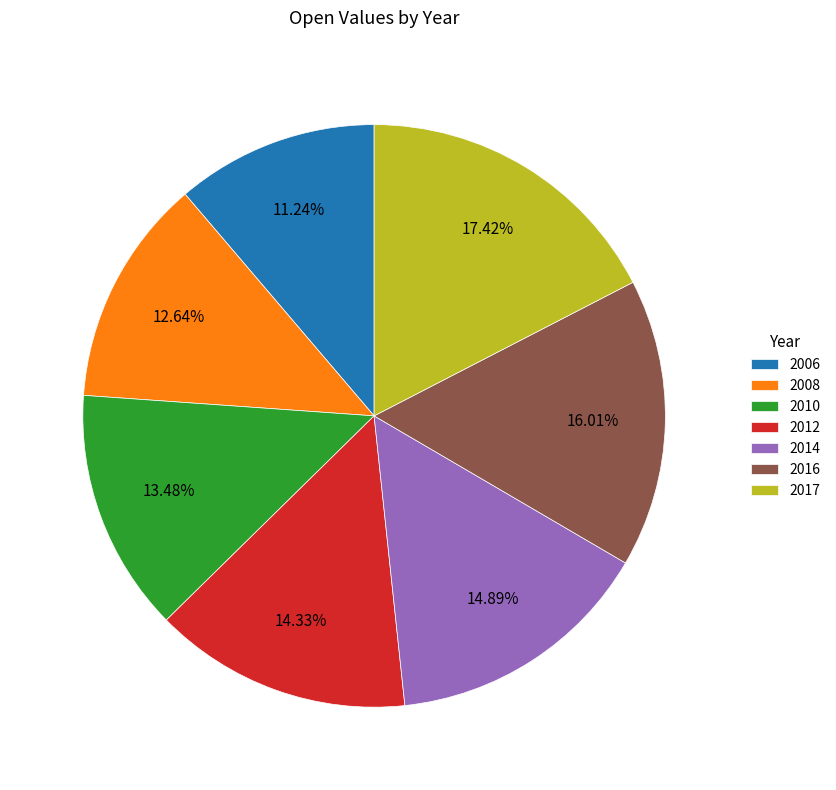

Is the sum of 2010 and 2017 greater than half?

No